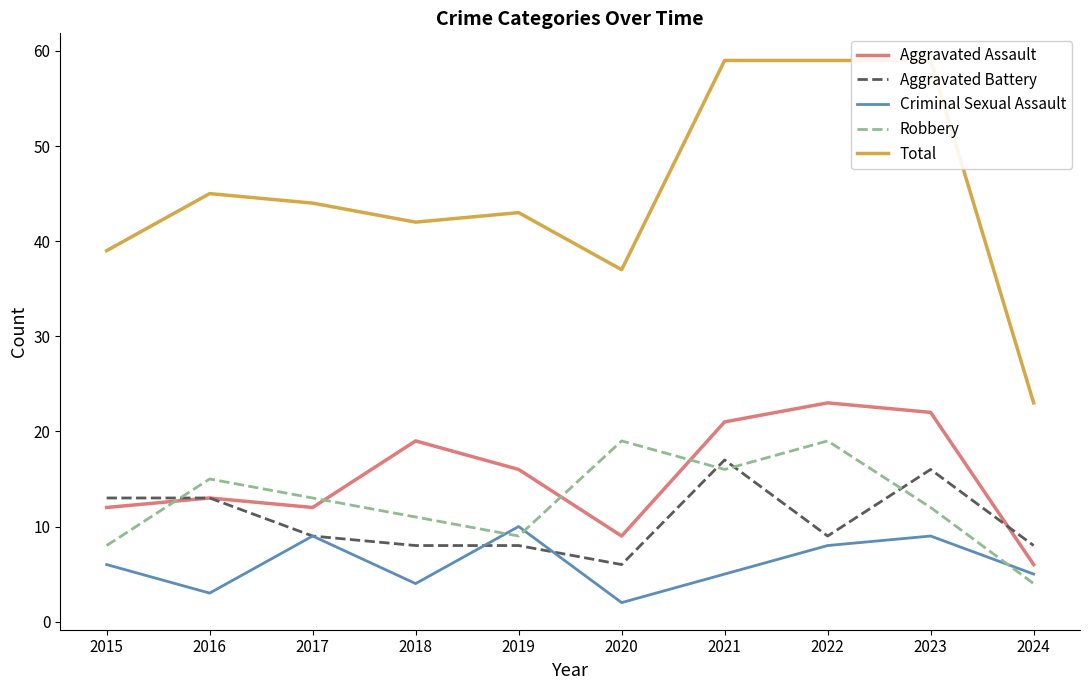

What is the difference between the second highest and second lowest values in the Robbery series?

11